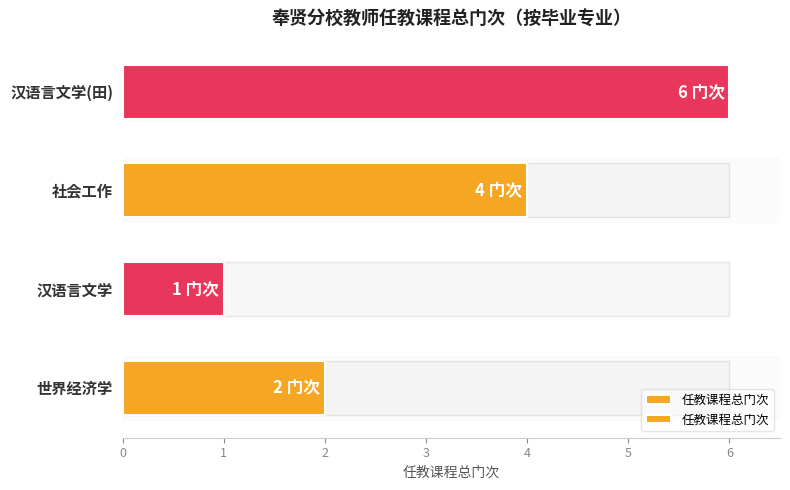

What is the minimum value shown in the chart?

1